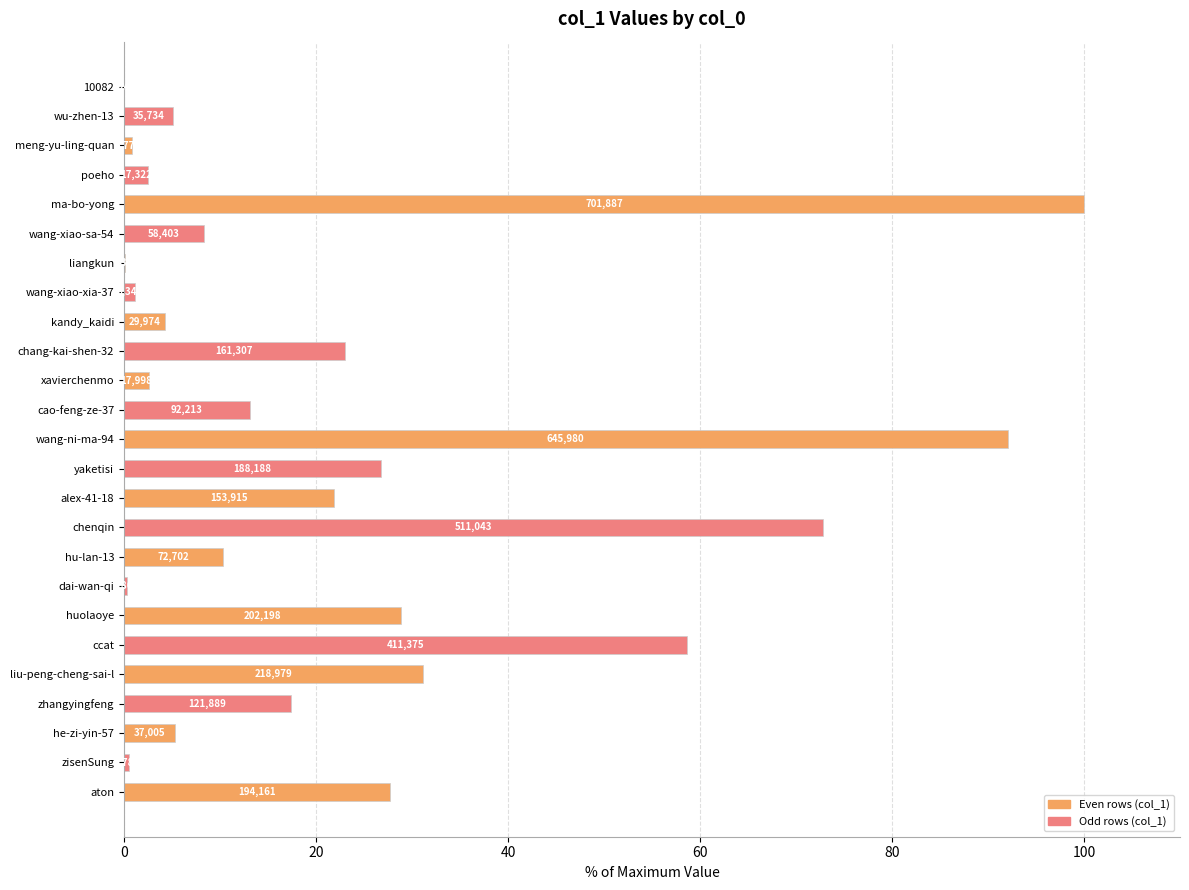

Are the bars horizontal?

Yes